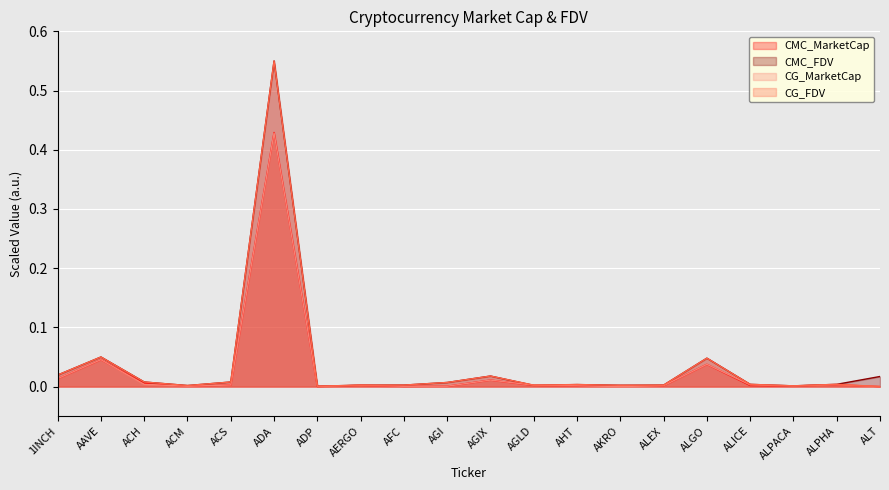

The CG_MarketCap series shows 0.0 at AGLD. True or false?

True